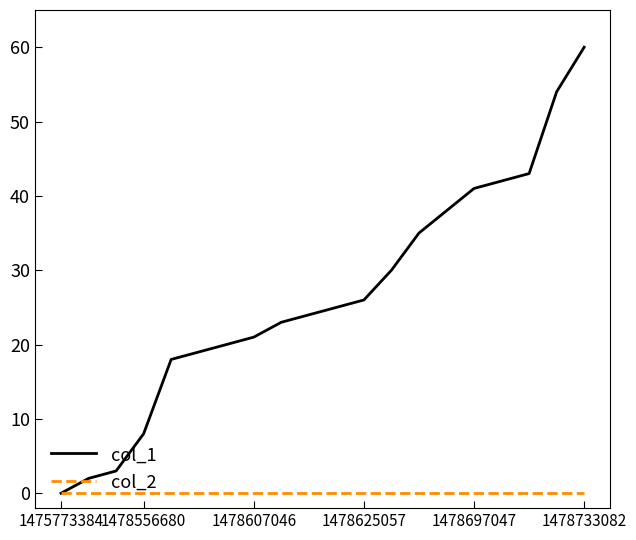

Which series has the largest total across all categories?

col_1